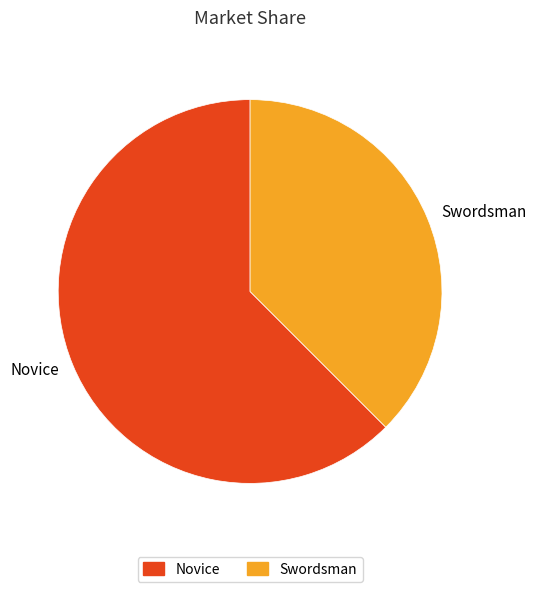

True or false: Swordsman accounts for 44% of the total.

False